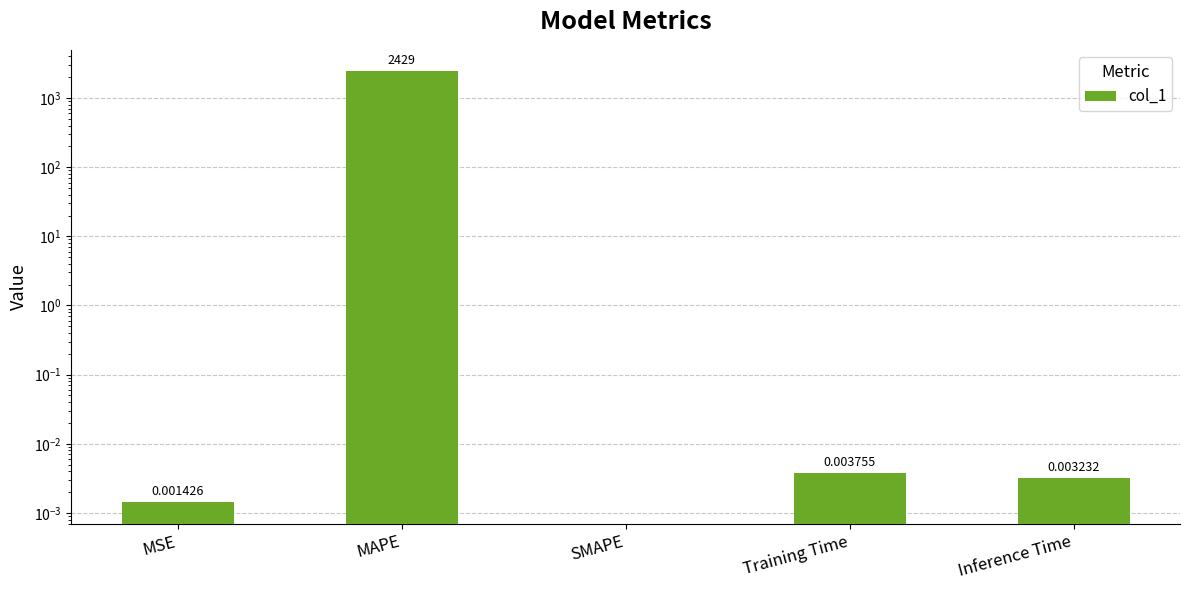

What is the label of the 2nd bar from the left?

MAPE